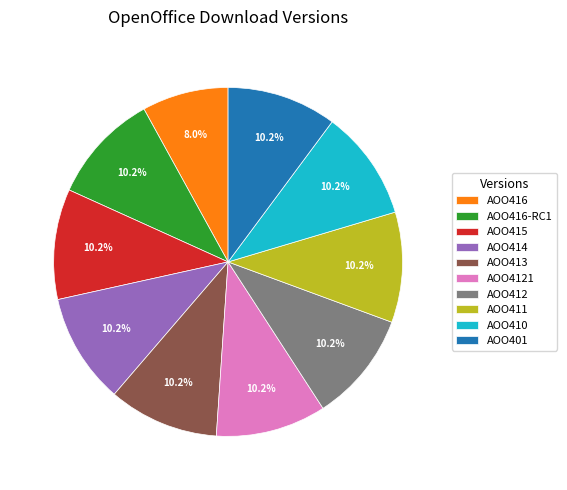

How many slices are in this pie chart?

10